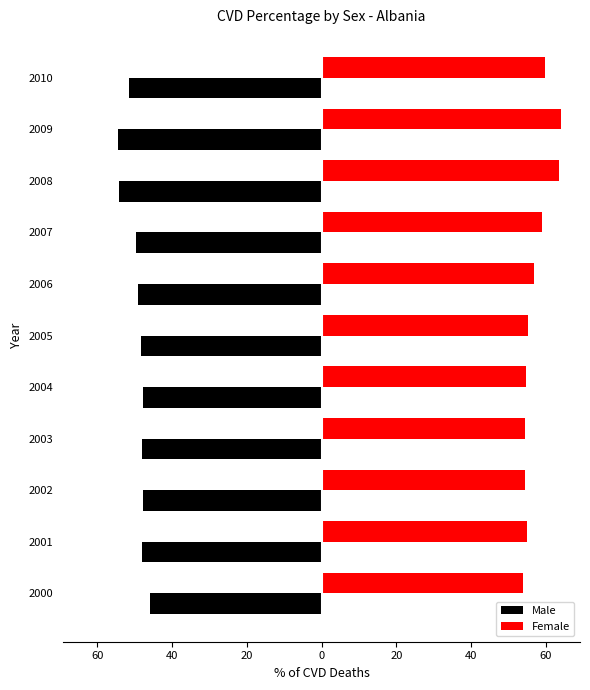

What is the average value of the Male series?

-49.5